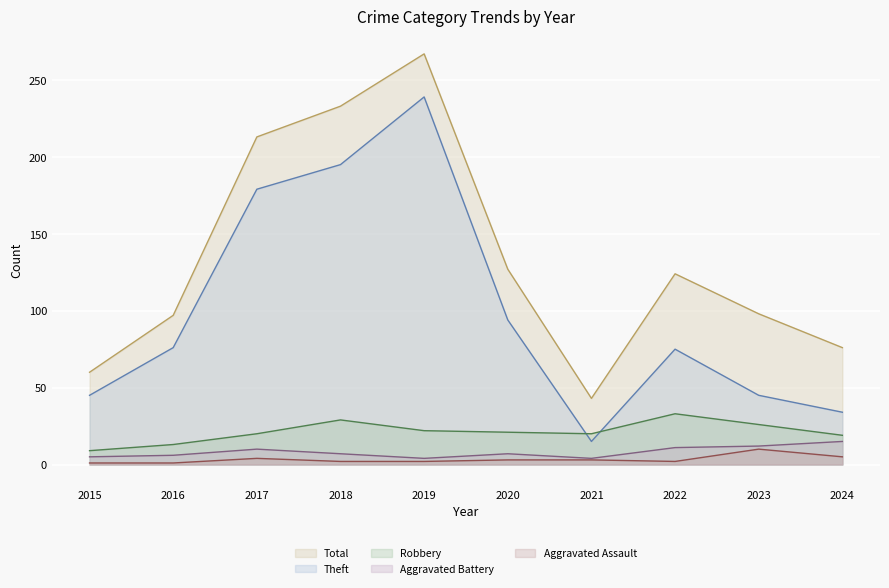

Where is the first local minimum for Aggravated Battery?

2019